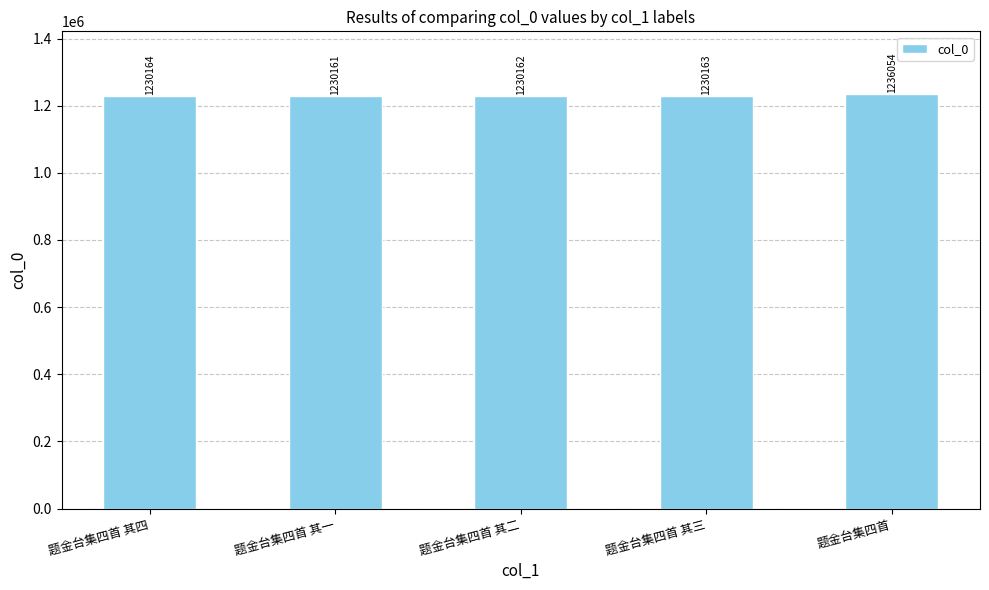

Rank the categories by value from lowest to highest.

题金台集四首 其一, 题金台集四首 其二, 题金台集四首 其三, 题金台集四首 其四, 题金台集四首